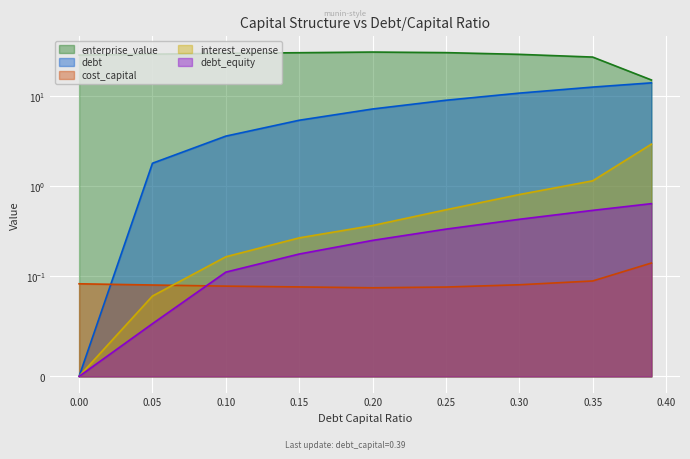

Is the value of enterprise_value at 0.35 greater than the value of interest_expense at 0.25?

Yes